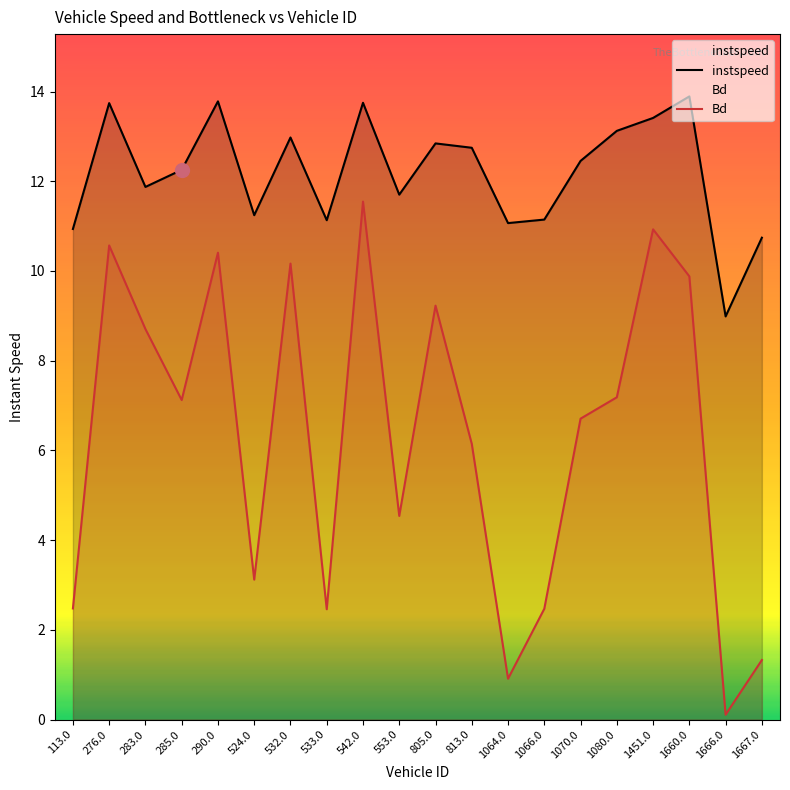

What is the minimum value for Bd?

0.1